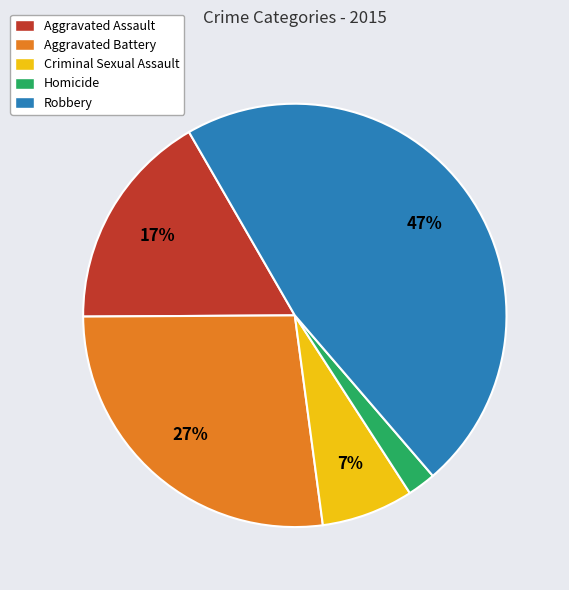

To the nearest percent, what is the difference between the Criminal Sexual Assault and Aggravated Assault slice percentages?

10%